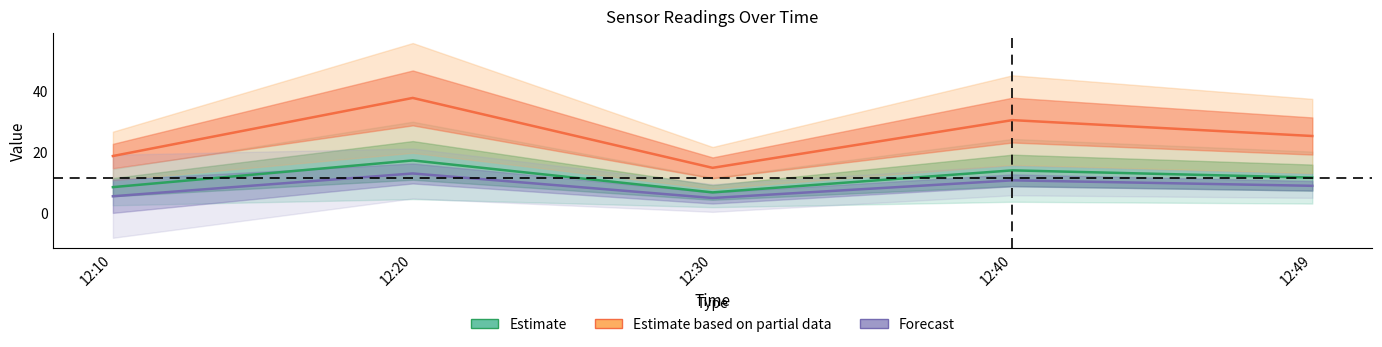

What is the average value of the Estimate based on partial data series?

25.2